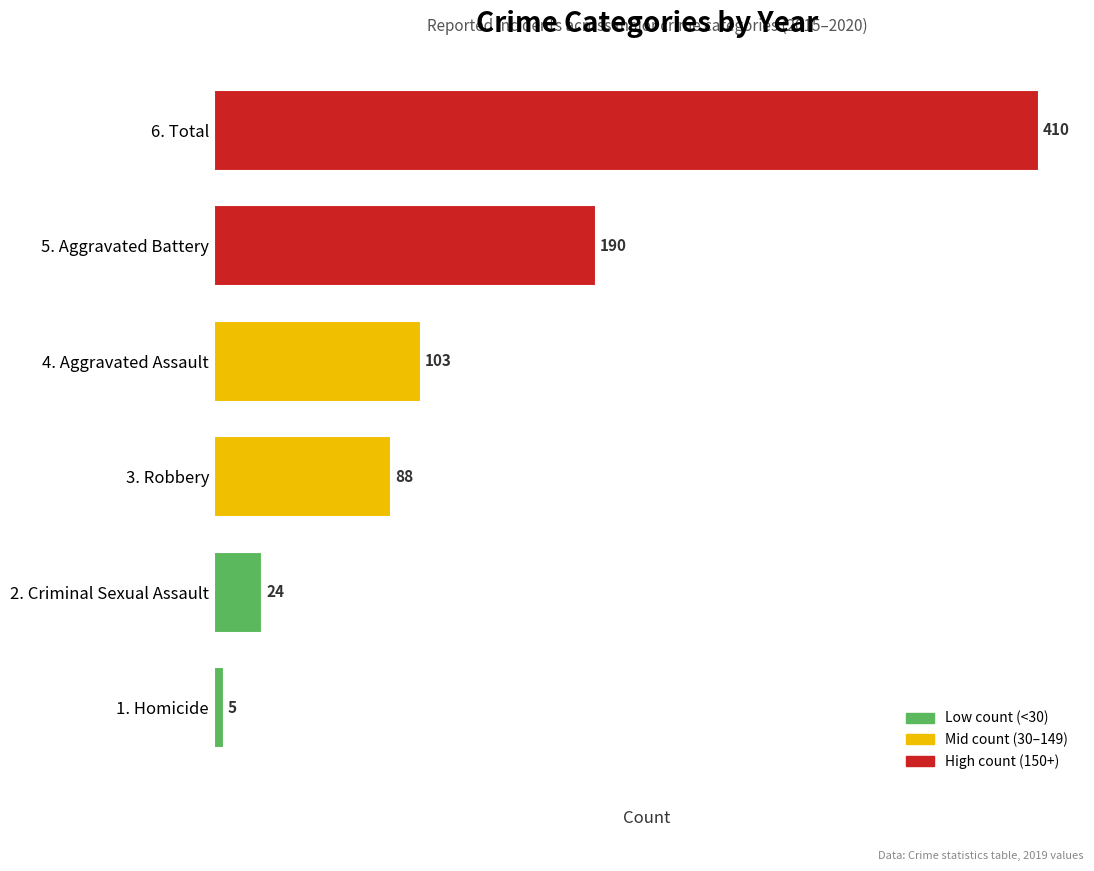

Which category has the highest value across all series?

6. Total